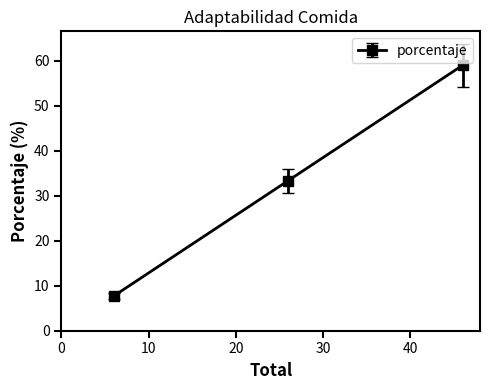

What is the value of the 2nd point from the left?

33.3